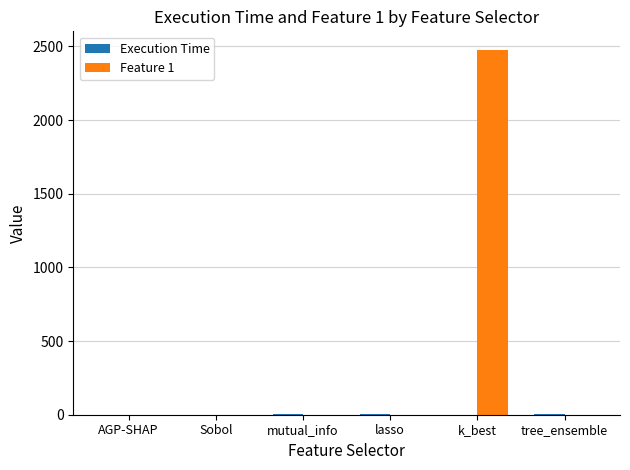

What is the sum of all Feature 1 values?

2480.1